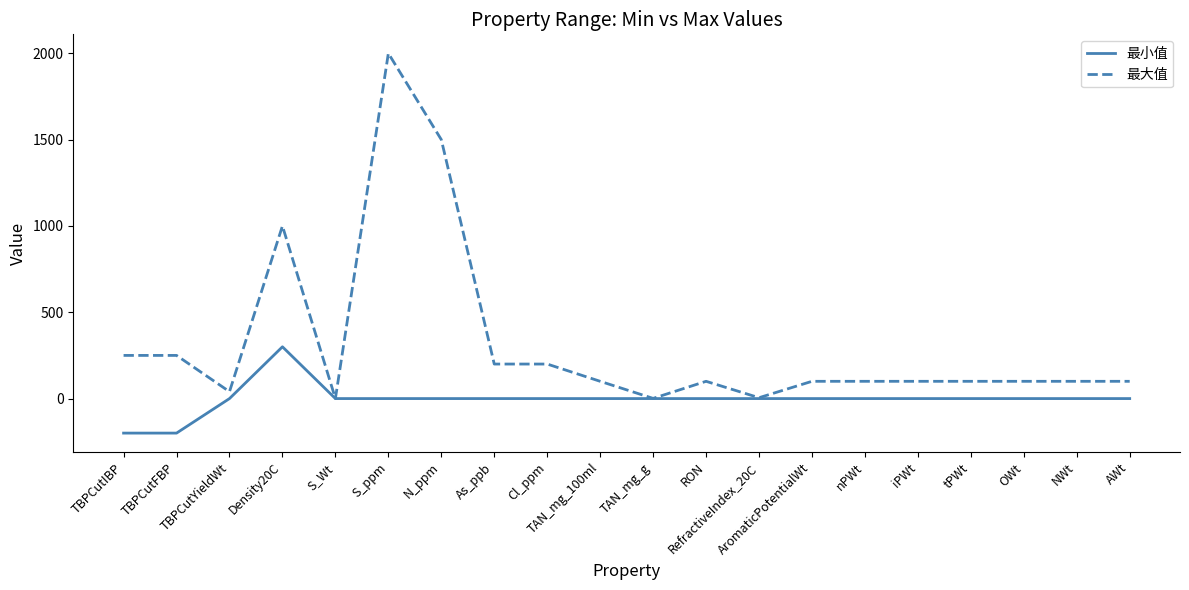

What is the maximum value for 最大值?

2000.0